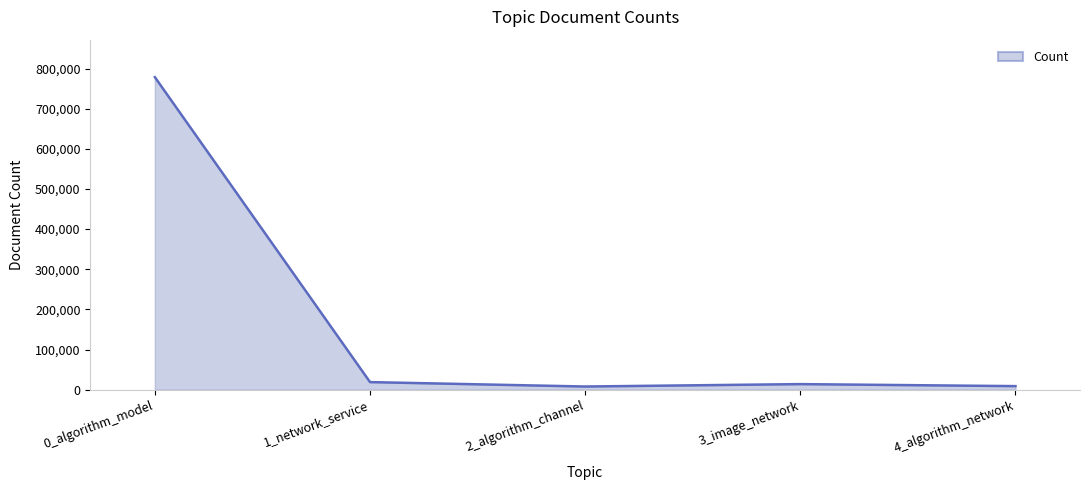

True or false: the data shows 263272 at 0_algorithm_model.

False